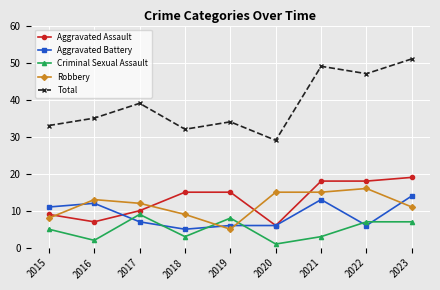

Where is the first local minimum for Aggravated Battery?

2018